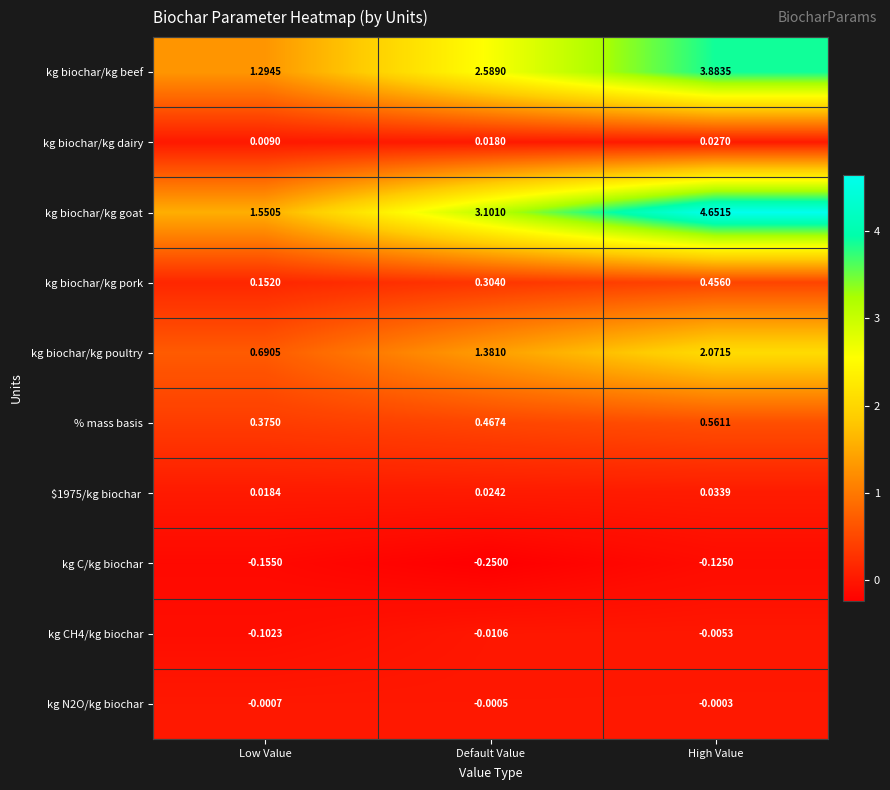

At how many categories does at least one series exceed 0?

3